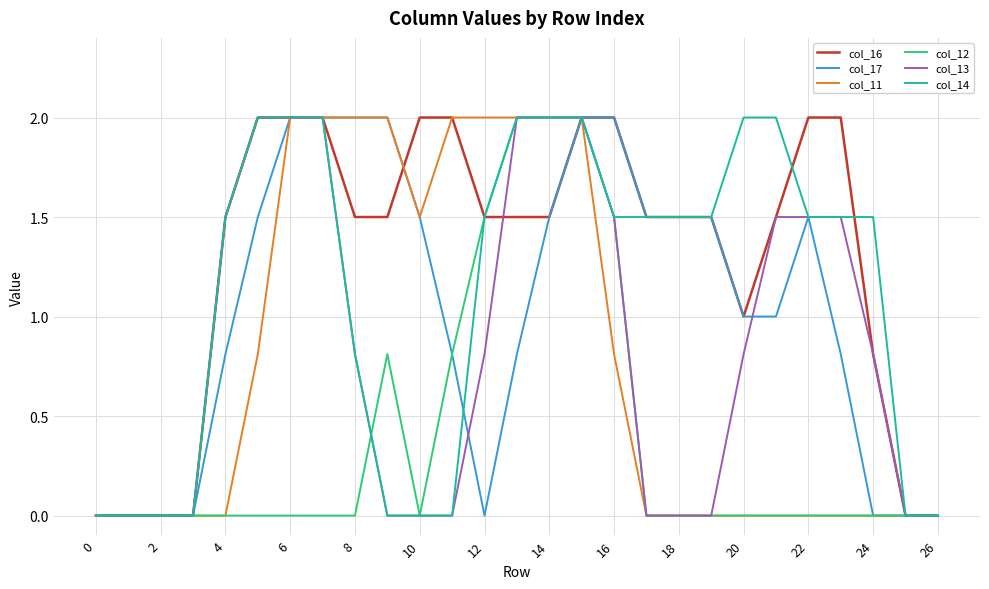

Which series has the largest total across all categories?

col_16